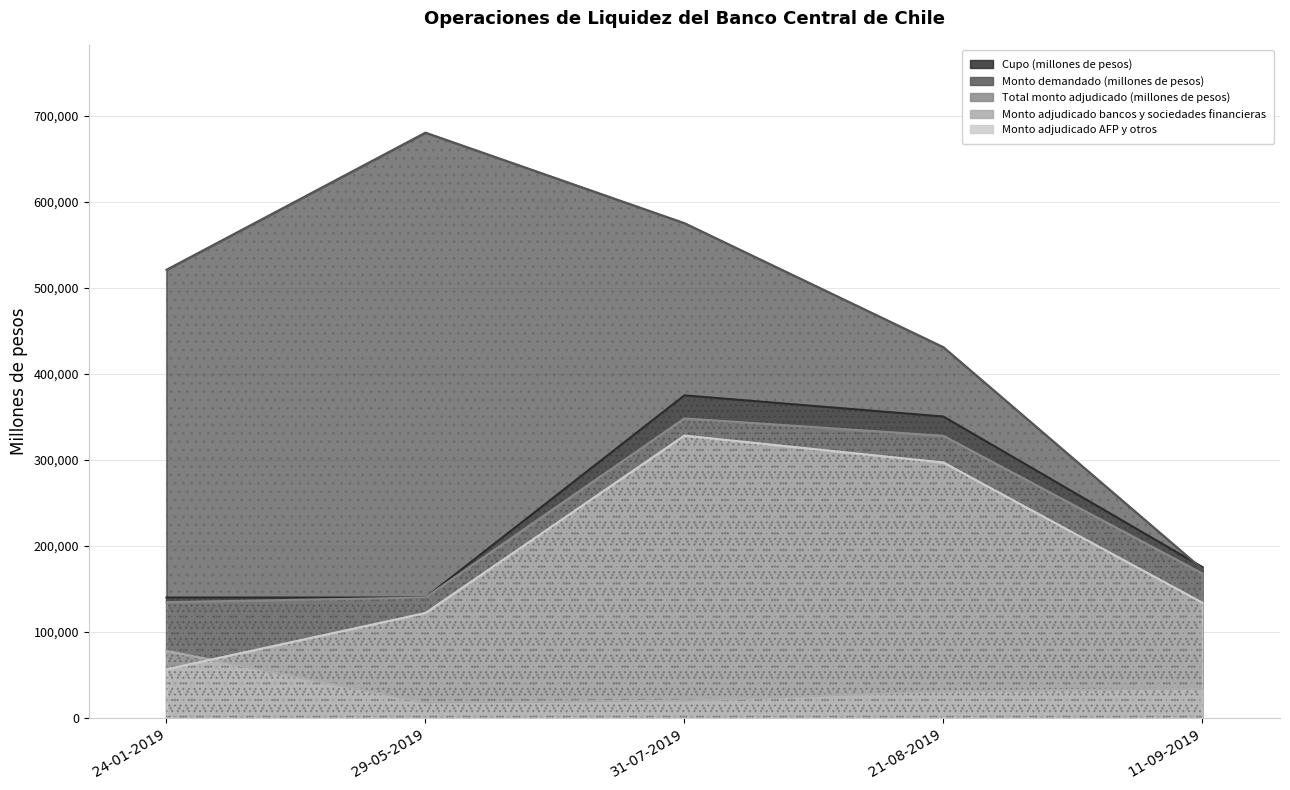

Where is the first local maximum for Monto demandado (millones de pesos)?

29-05-2019